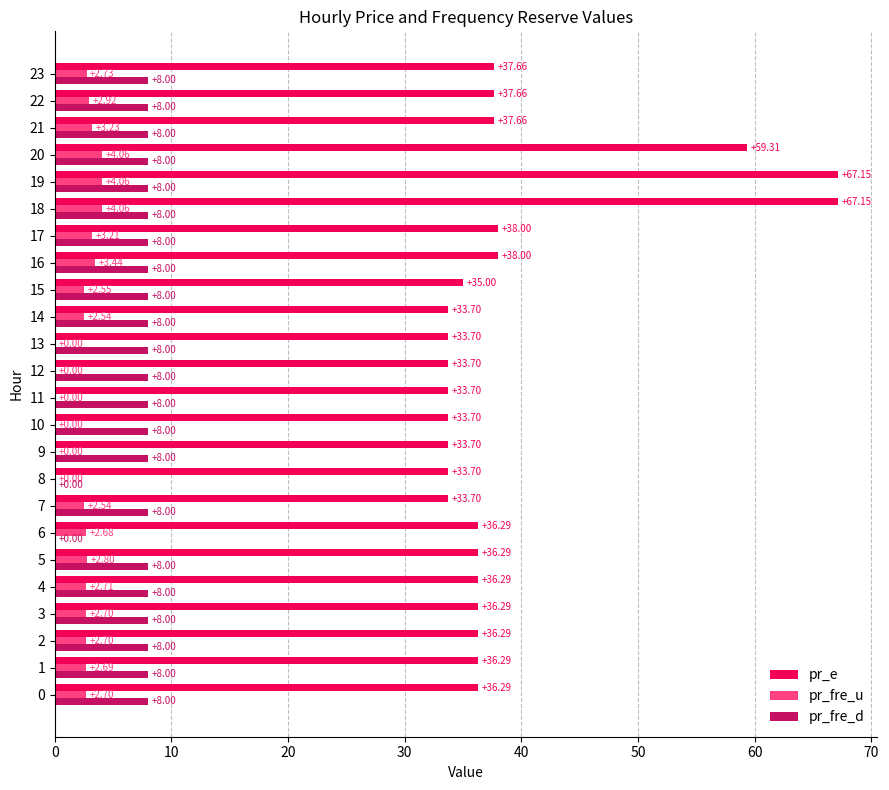

What is the sum of all pr_fre_d values?

176.0